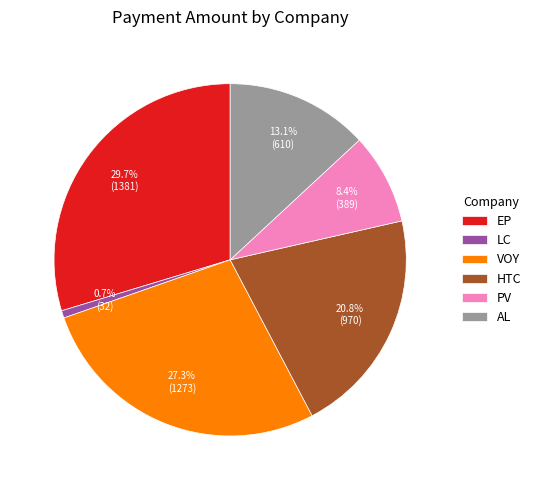

Does any single category account for the majority?

No